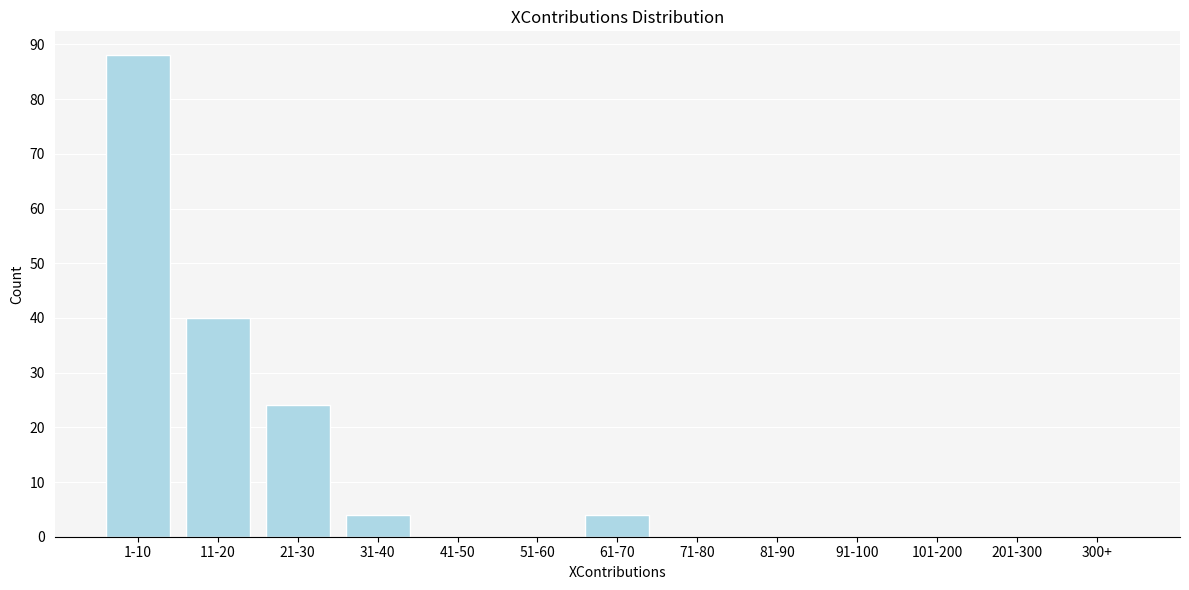

Reading left to right, what are all the values shown in this chart?

1-10=88	11-20=40	21-30=24	31-40=4	41-50=0	51-60=0	61-70=4	71-80=0	81-90=0	91-100=0	101-200=0	201-300=0	300+=0